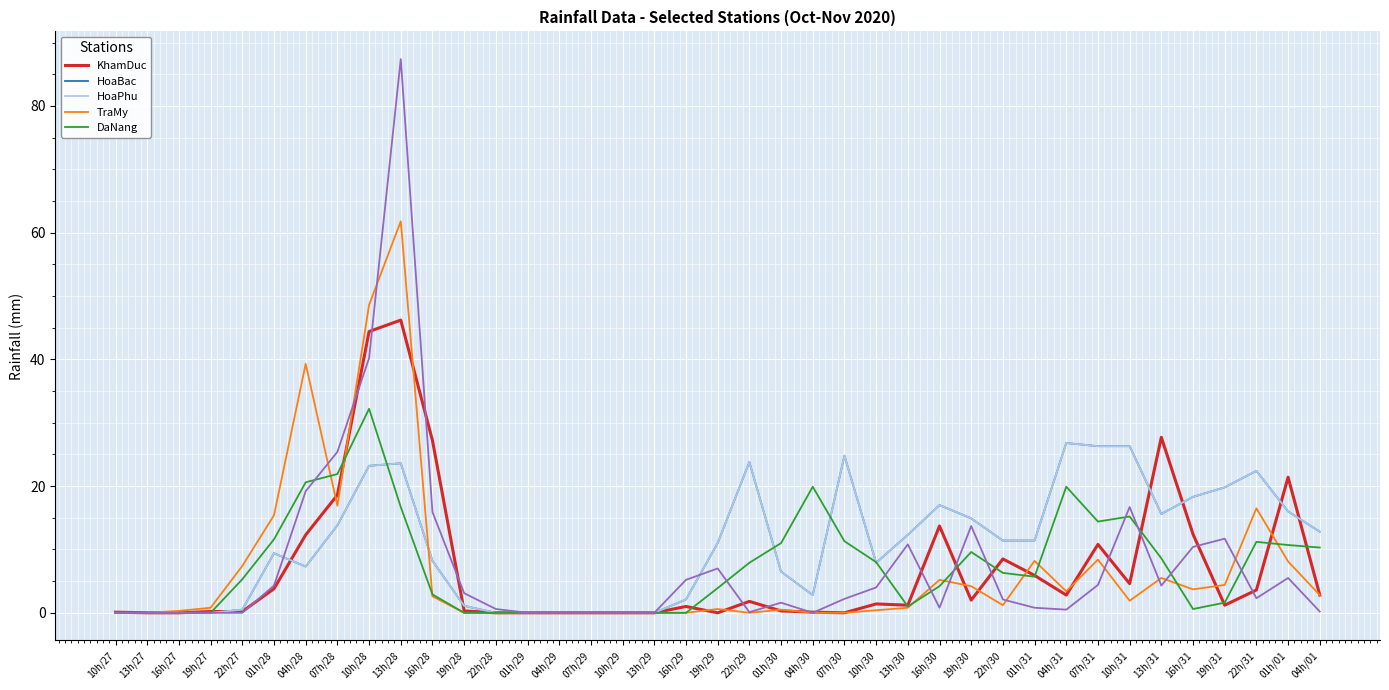

True or false: HoaPhu and HoaBac intersect in this chart.

False